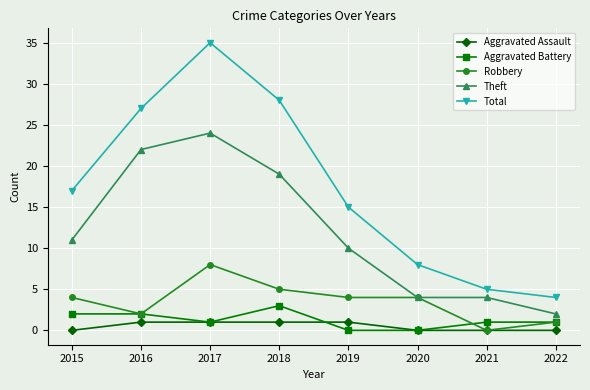

Does the chart display data point markers on the line(s)?

Yes